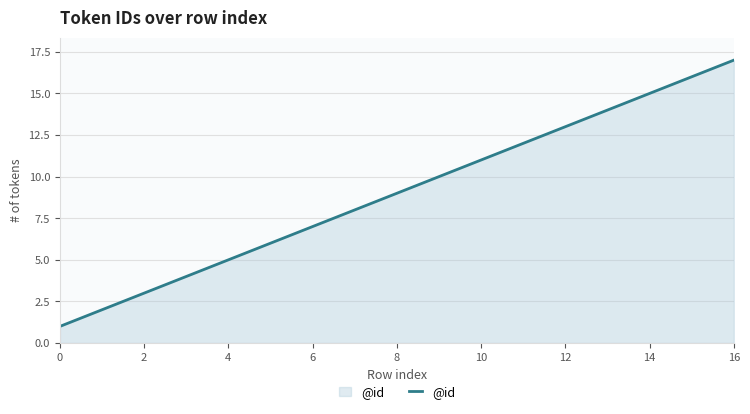

What is the difference between the maximum and minimum values?

16